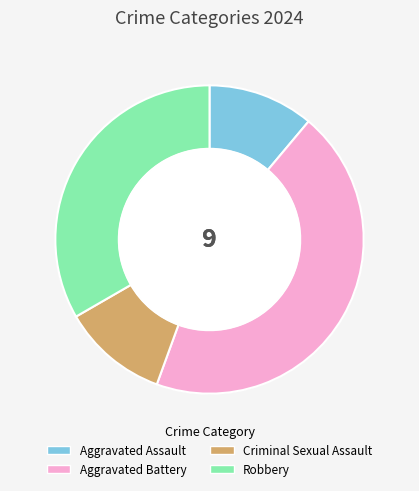

The Aggravated Assault slice represents 11% of the pie. True or false?

True